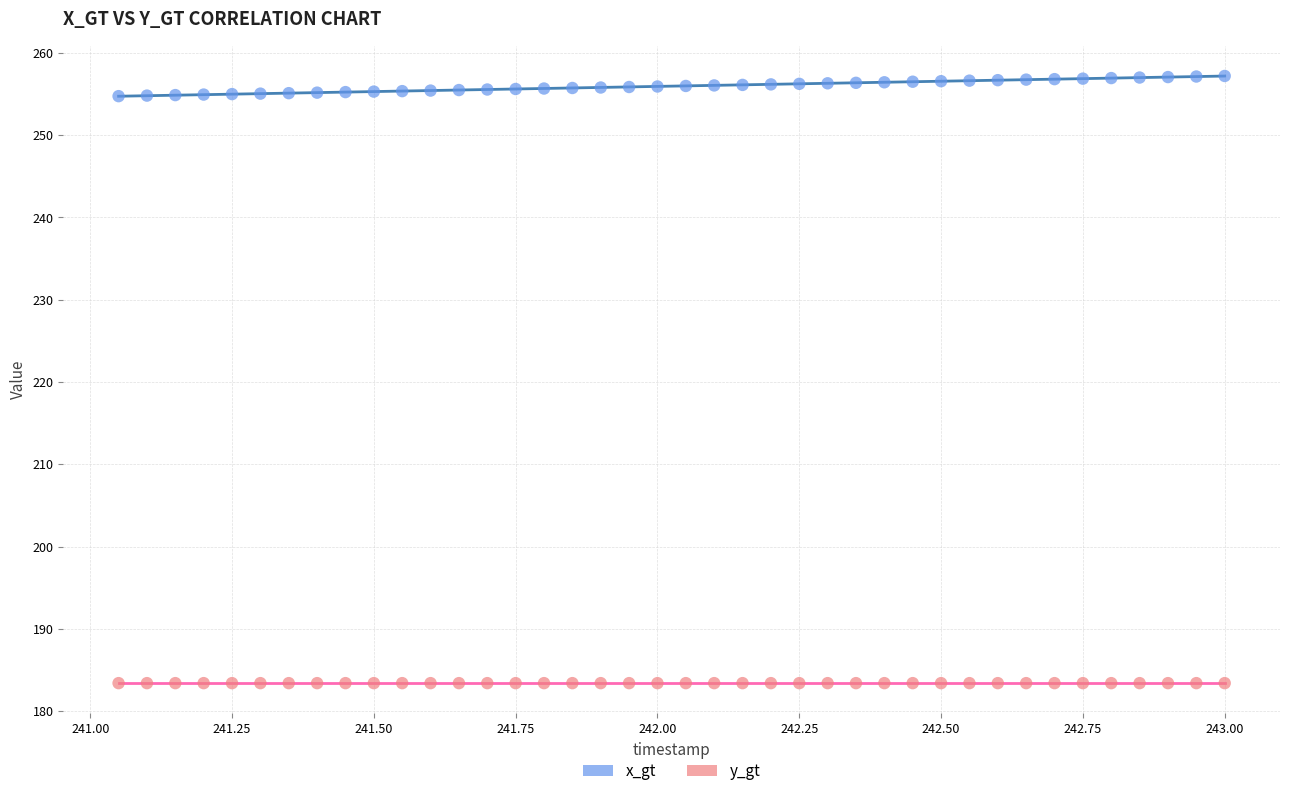

Which series contains the lowest Y value?

y_gt